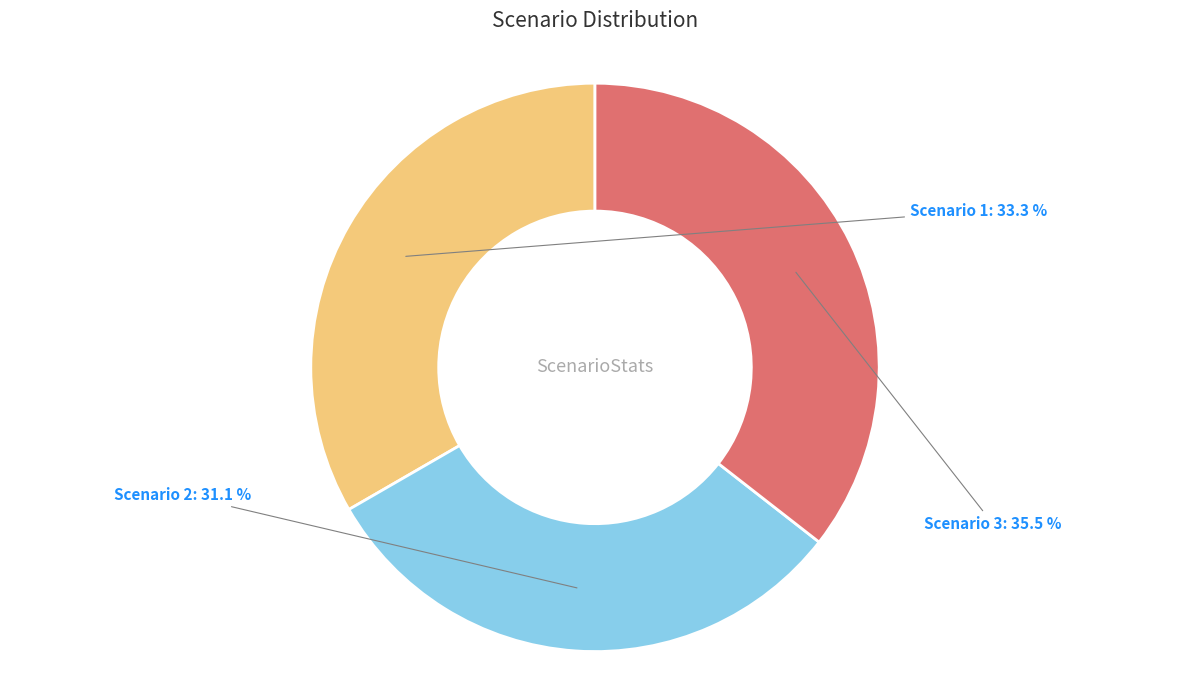

To the nearest percent, what is the average slice percentage?

33%